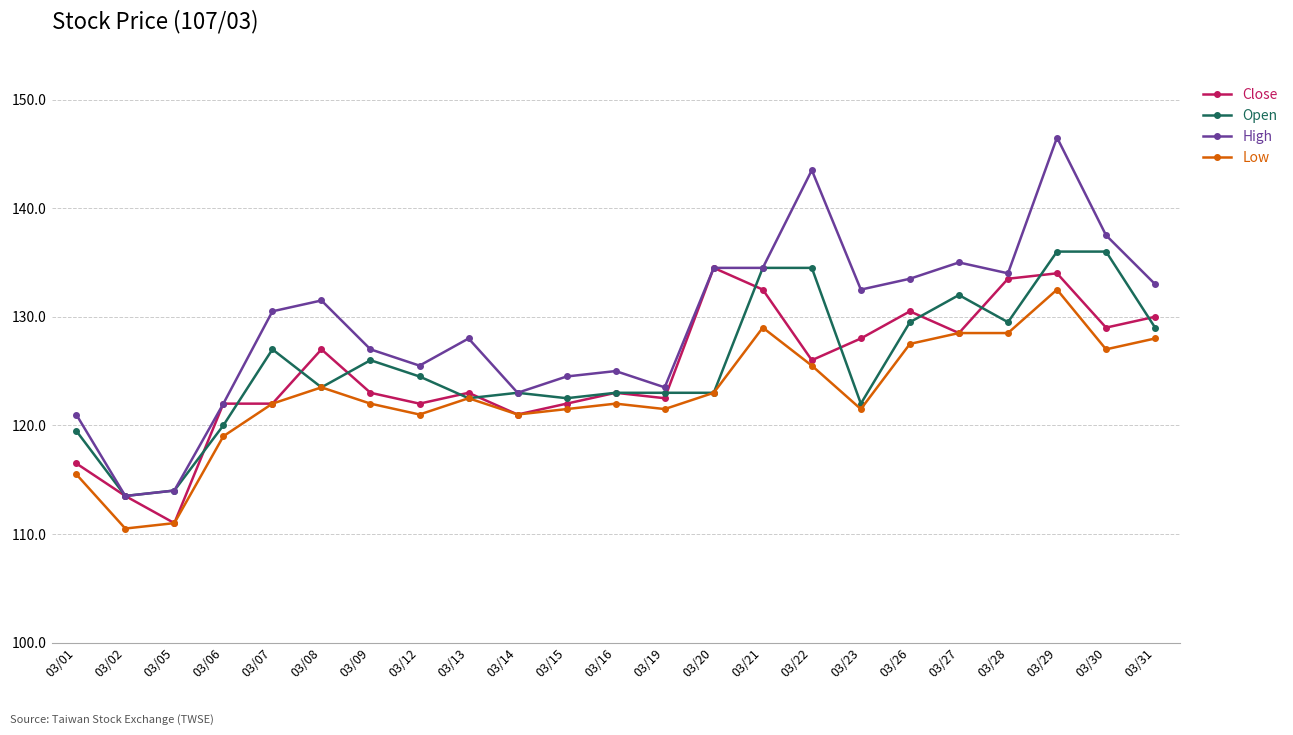

Is this an area chart (filled region under the line)?

No